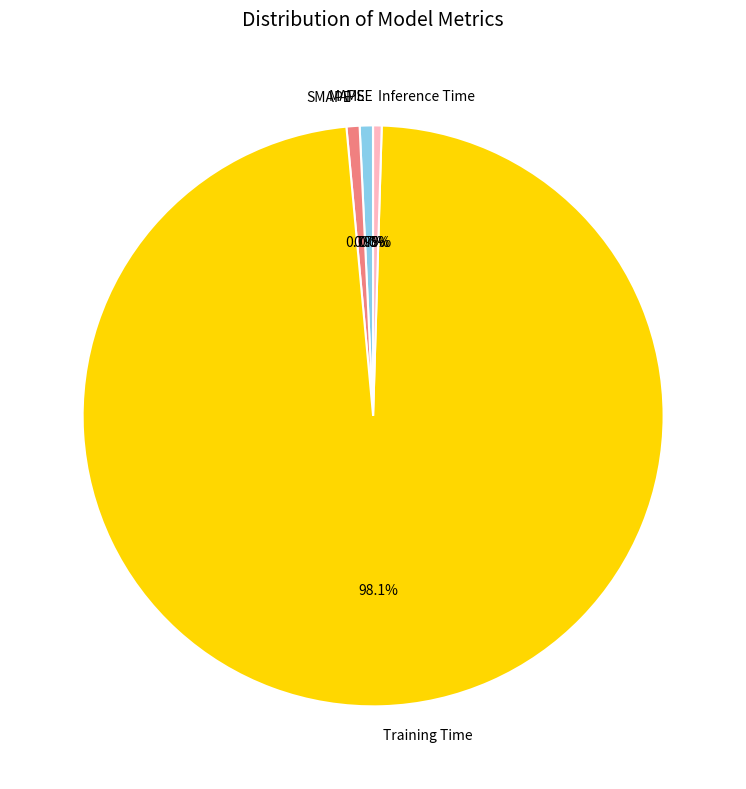

What is the total percentage of SMAPE and Training Time?

98.8%